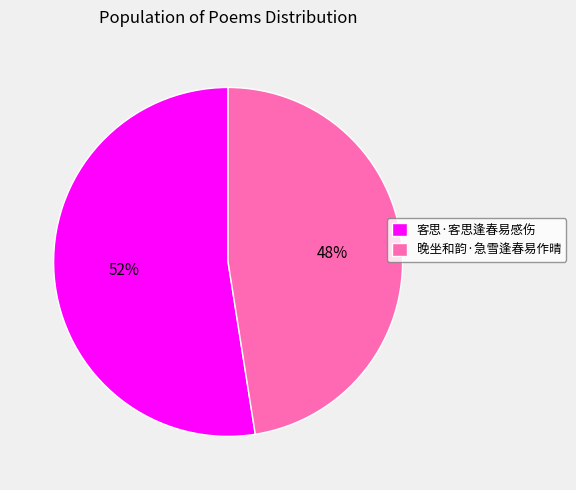

How many slices are in this pie chart?

2